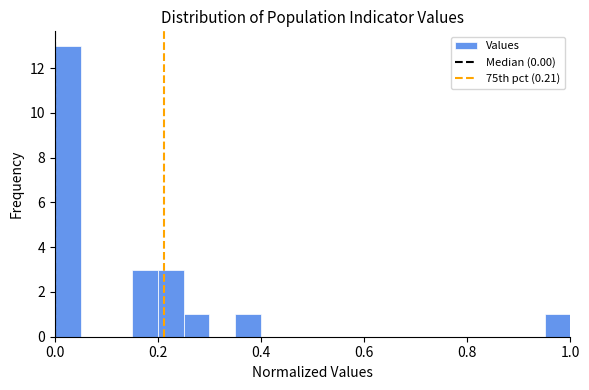

Read against the x-axis, roughly where is the centre of the tallest bar?

0.02